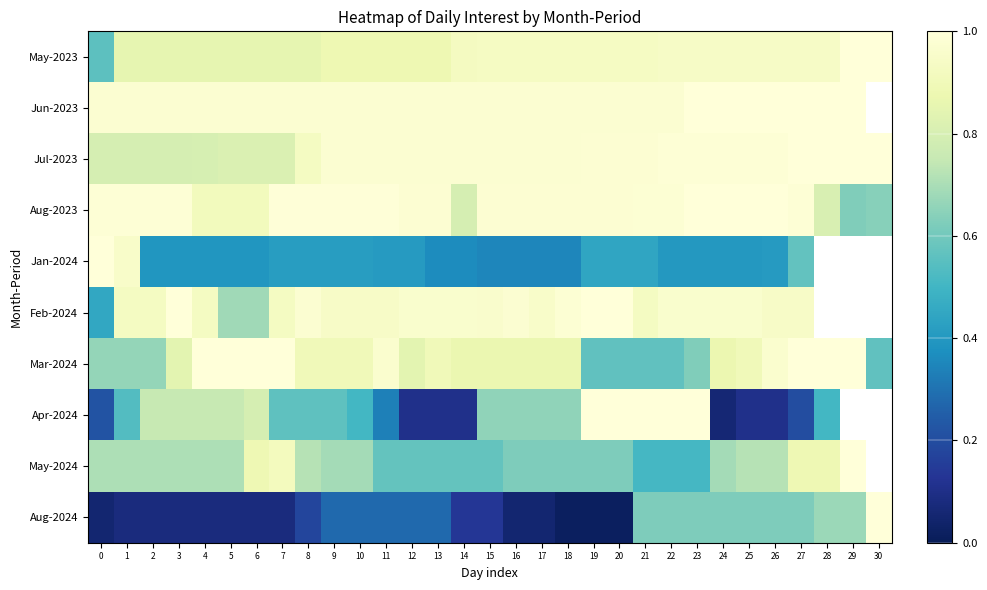

Between 17 and 23, which is larger?

23